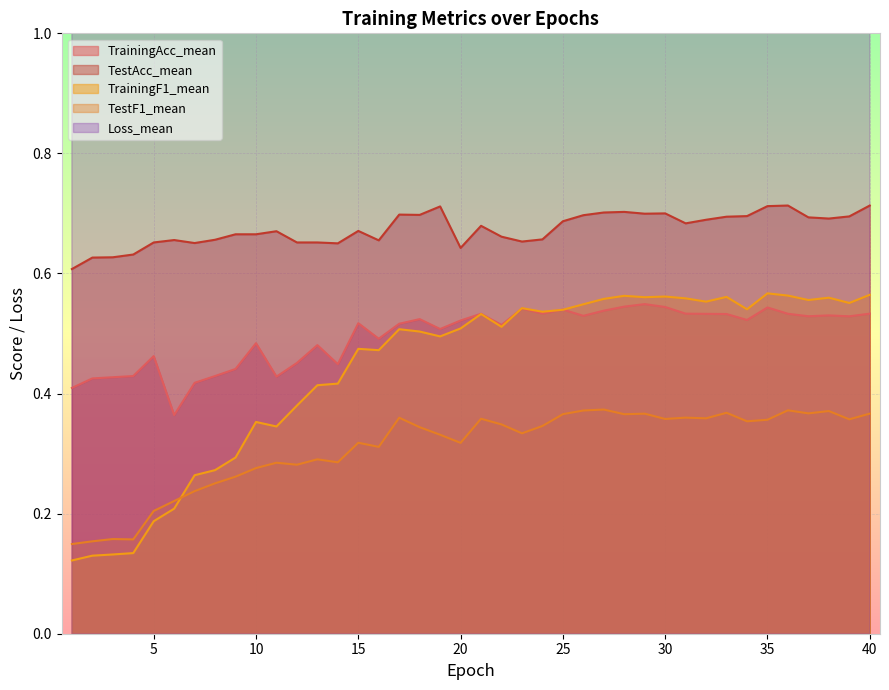

What are all the series names shown in the legend?

TrainingAcc_mean, TestAcc_mean, TrainingF1_mean, TestF1_mean, Loss_mean